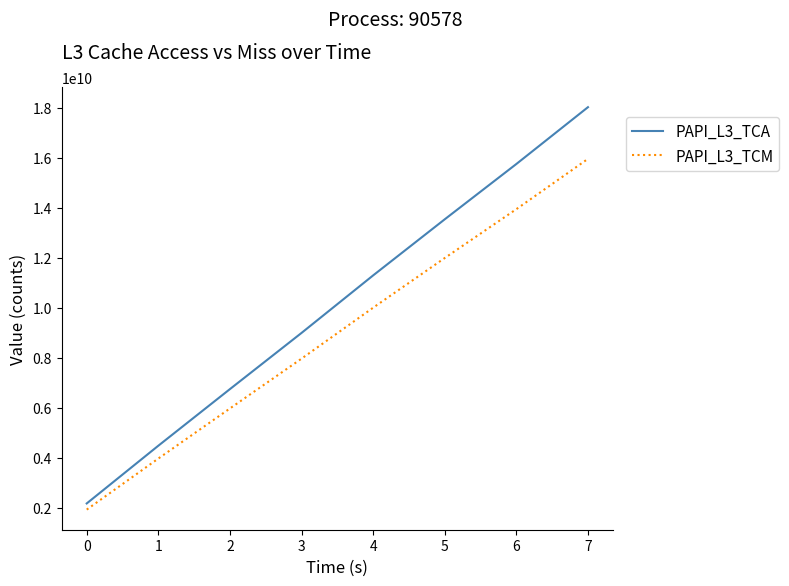

What is the smallest value displayed?

1917361291